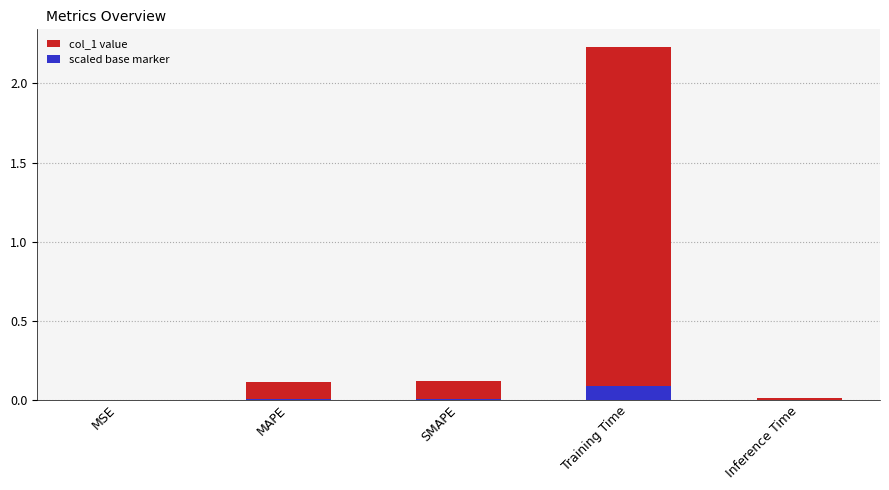

Are the bars grouped side by side (vs. stacked)?

No